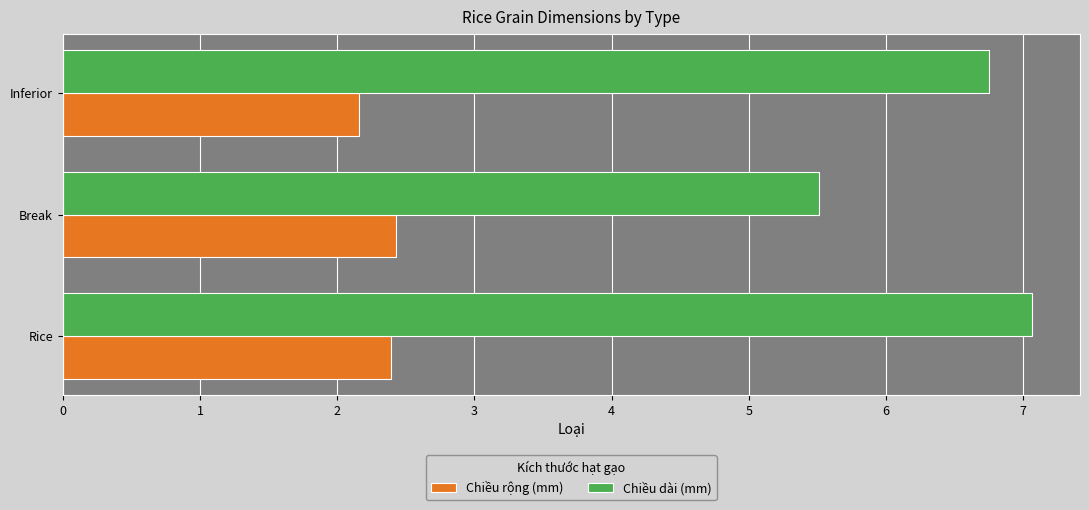

Count the Chiều rộng (mm) values in the range 2 to 3.

3